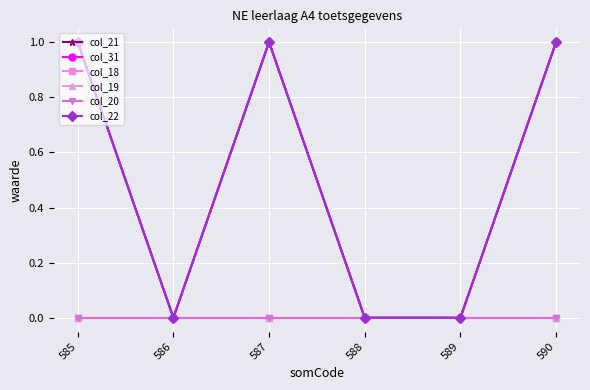

Is this an area chart (filled region under the line)?

No